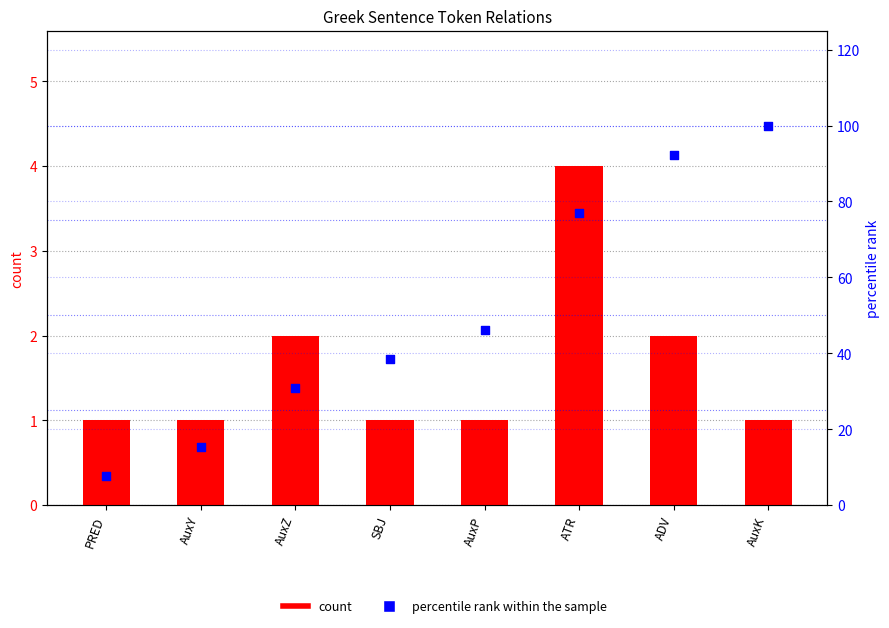

At which category is the sum across all series the highest?

AuxK